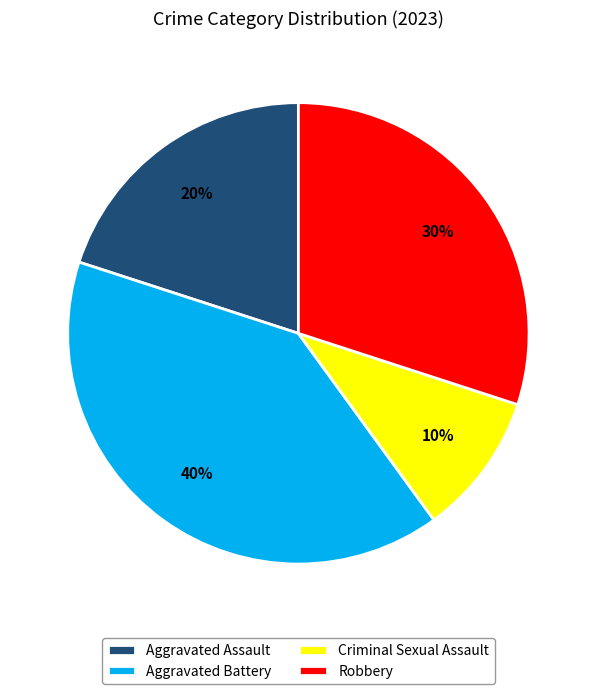

Count the number of slices in the pie.

4